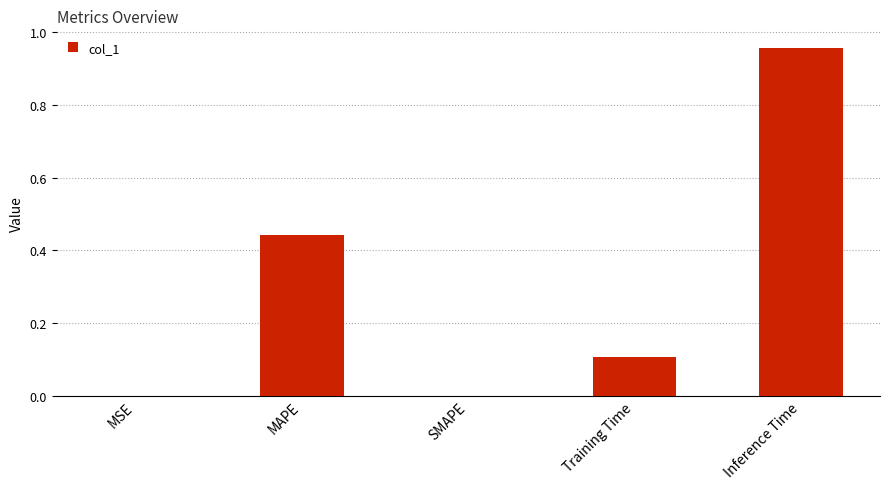

At which category does the chart reach its peak across all series?

Inference Time